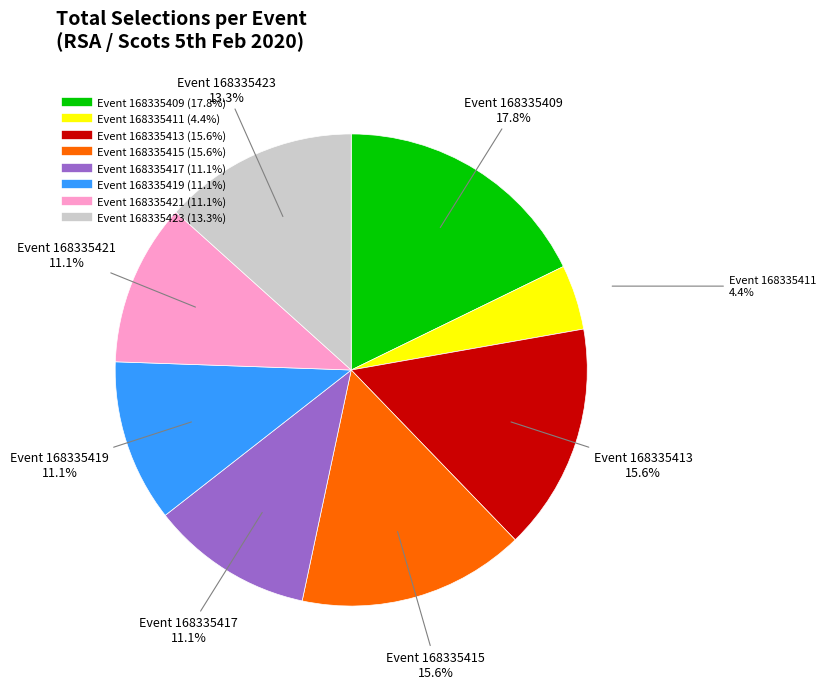

How many slices are in this pie chart?

8